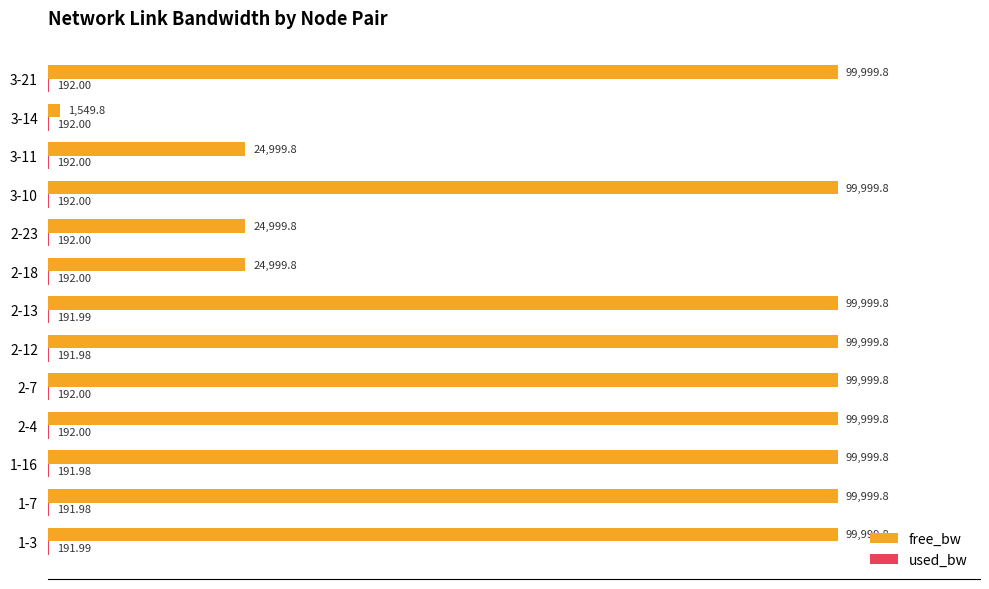

What is the sum of all free_bw values?

976547.5